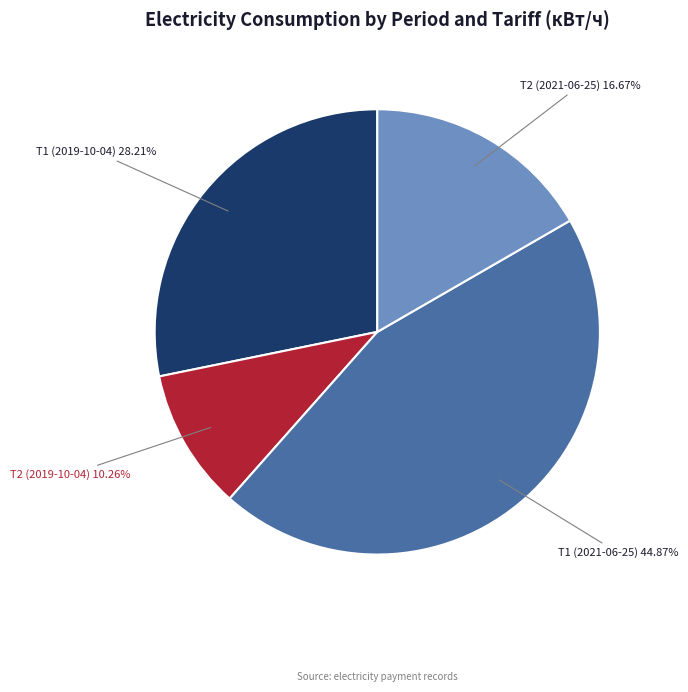

Is there any slice that represents more than half of the pie?

No